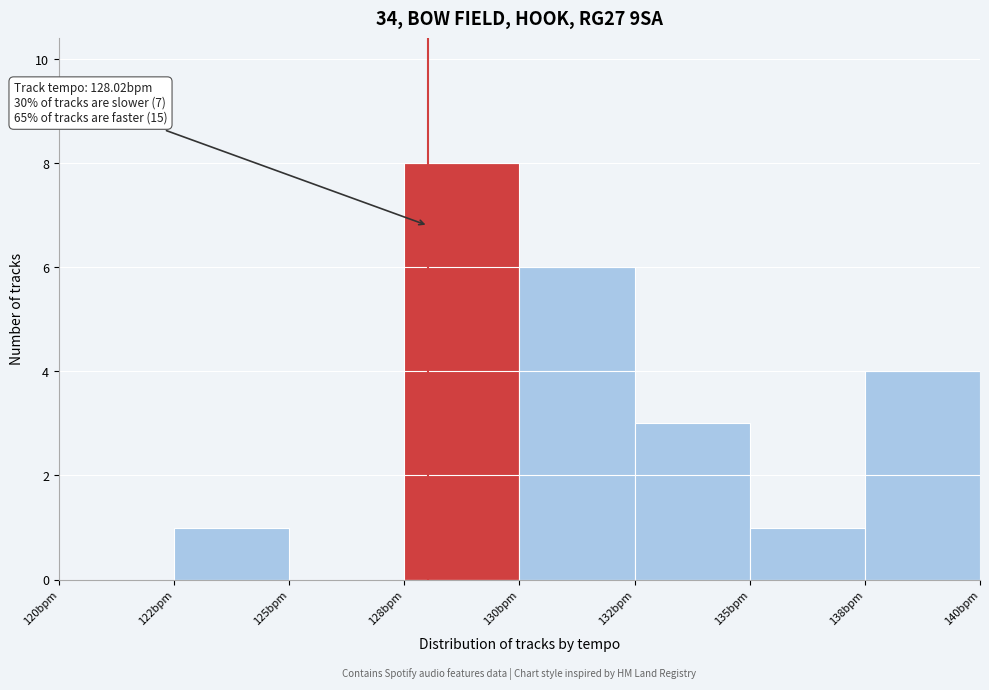

Reading left to right, extract all data points from this chart.

120bpm=0	122bpm=1	125bpm=0	128bpm=8	130bpm=6	132bpm=3	135bpm=1	138bpm=4